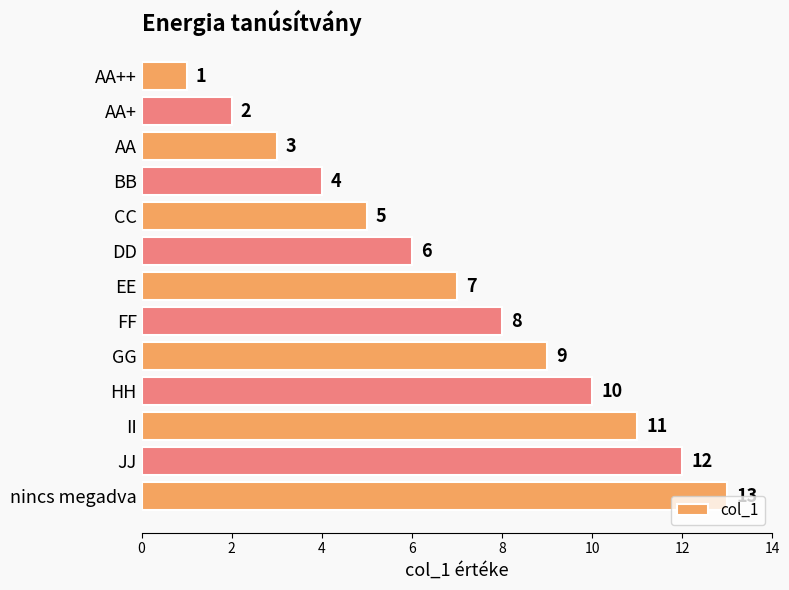

True or false: the data shows 3 at AA.

True